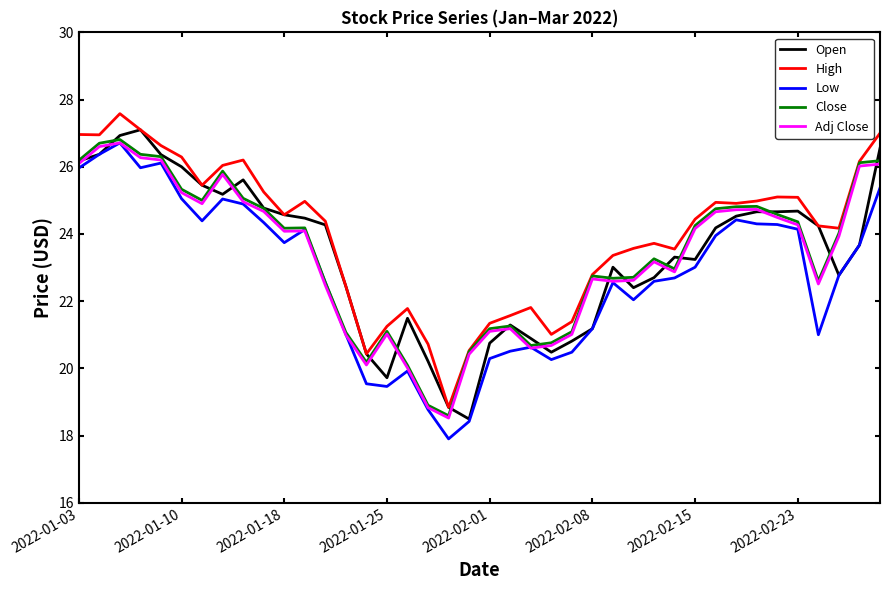

What is the smallest value displayed?

17.9